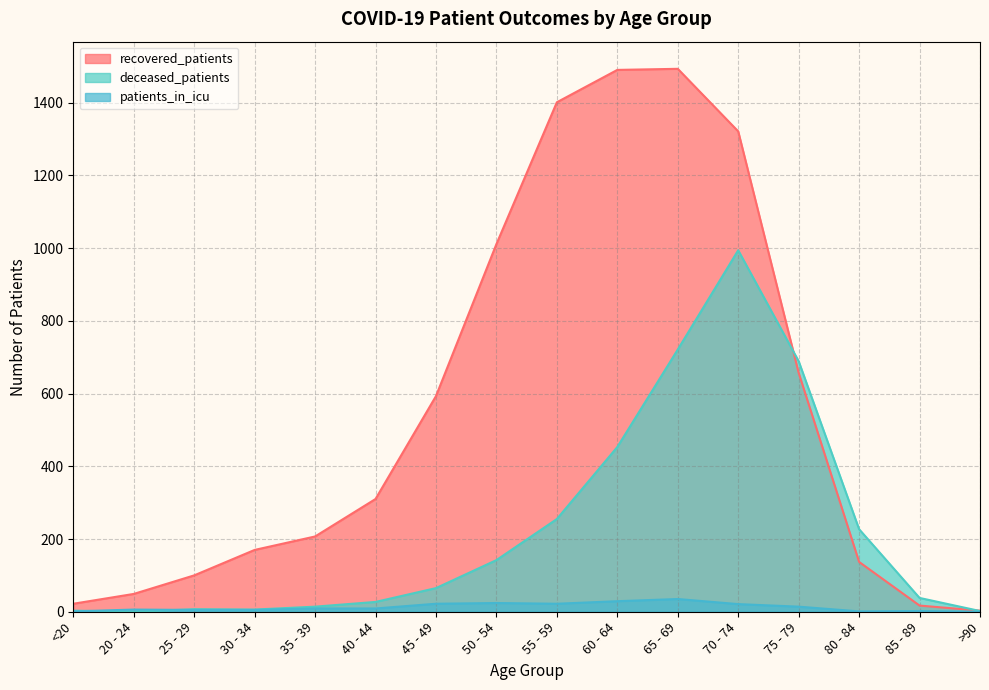

True or false: recovered_patients has a value of 1493 at 65 - 69.

True